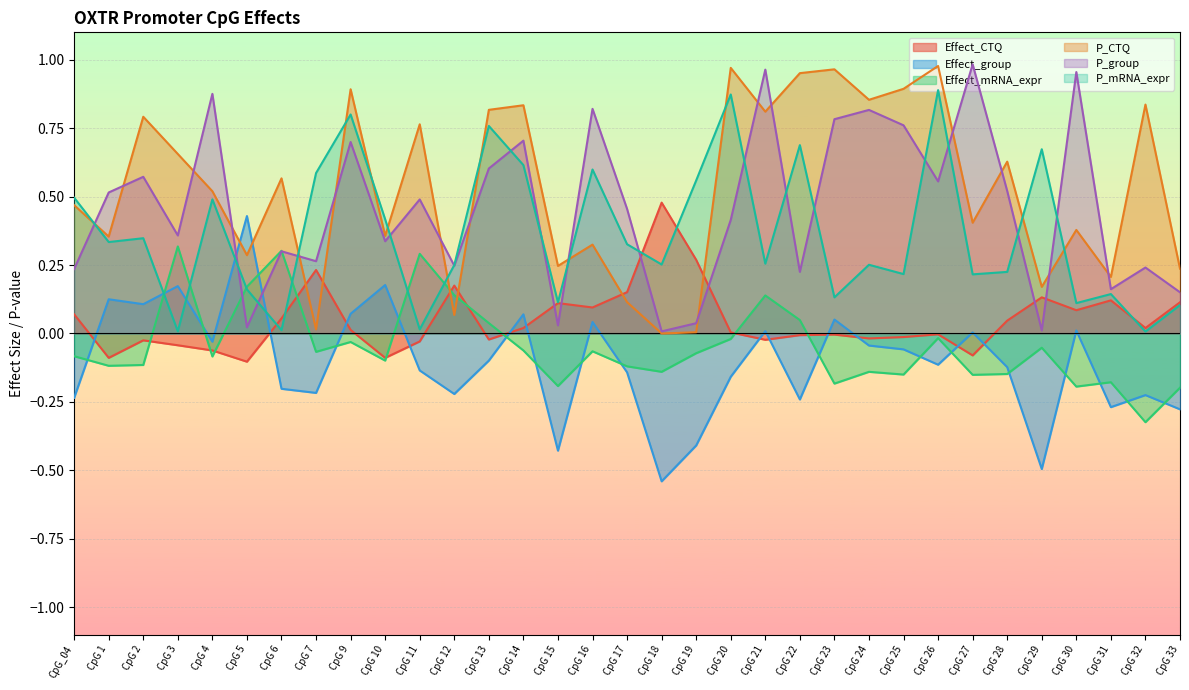

True or false: Effect_group has more than 1 points higher than both neighbors.

True